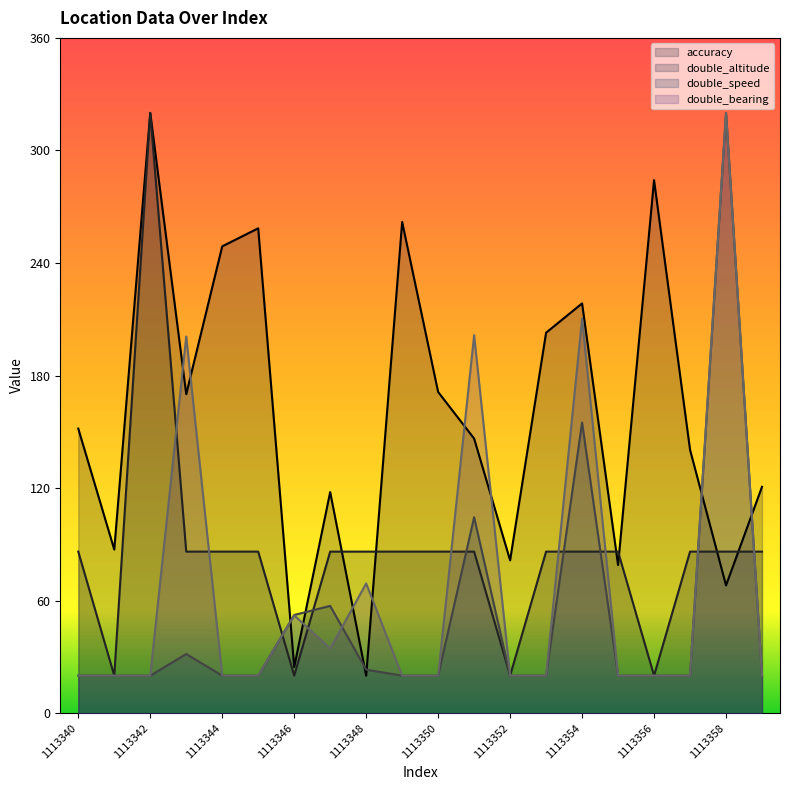

In double_altitude, how many points are higher than both neighbors (excluding endpoints)?

1